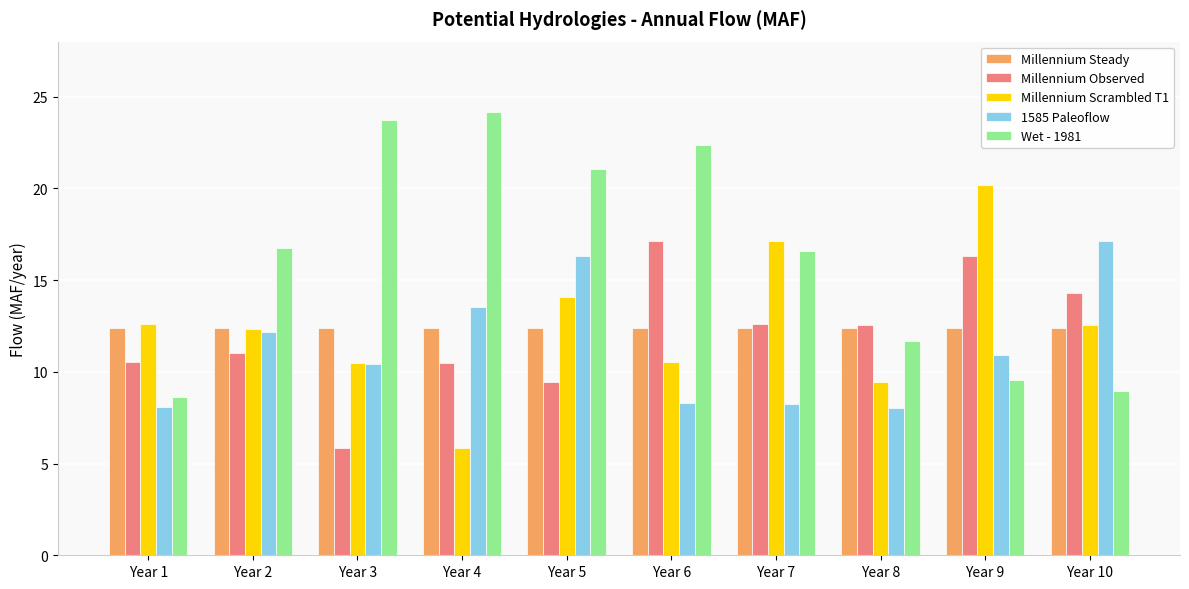

What is the smallest value displayed?

5.9